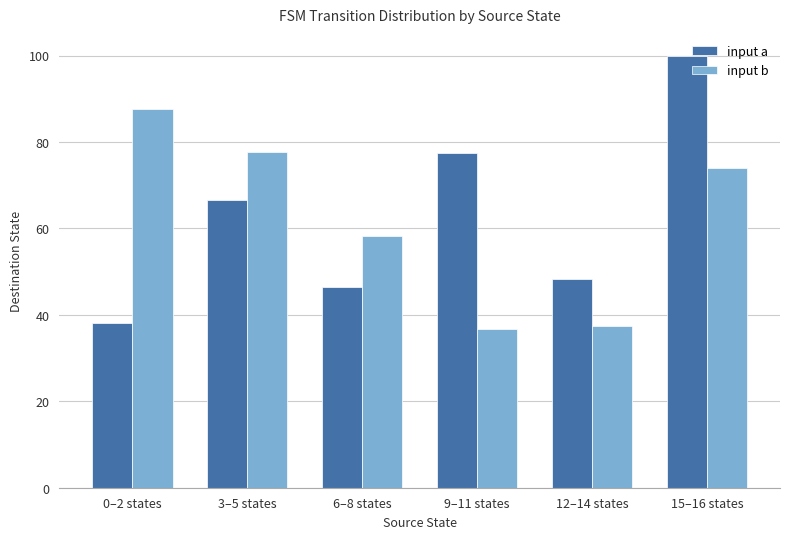

What is the label of the 5th bar from the left?

12–14 states